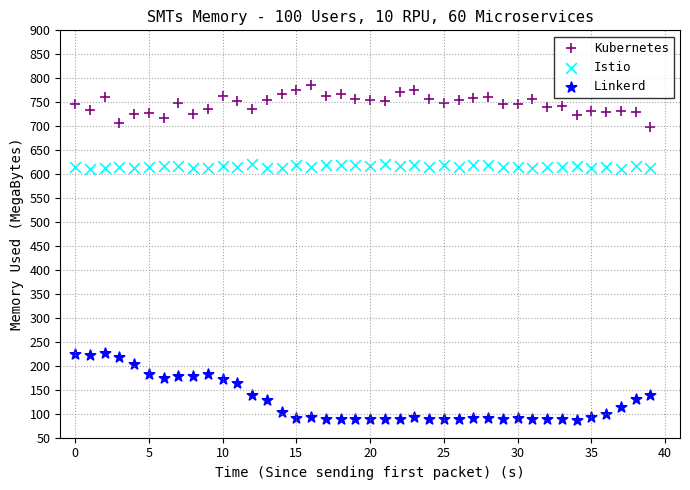

Which series reaches the maximum Y coordinate?

Kubernetes